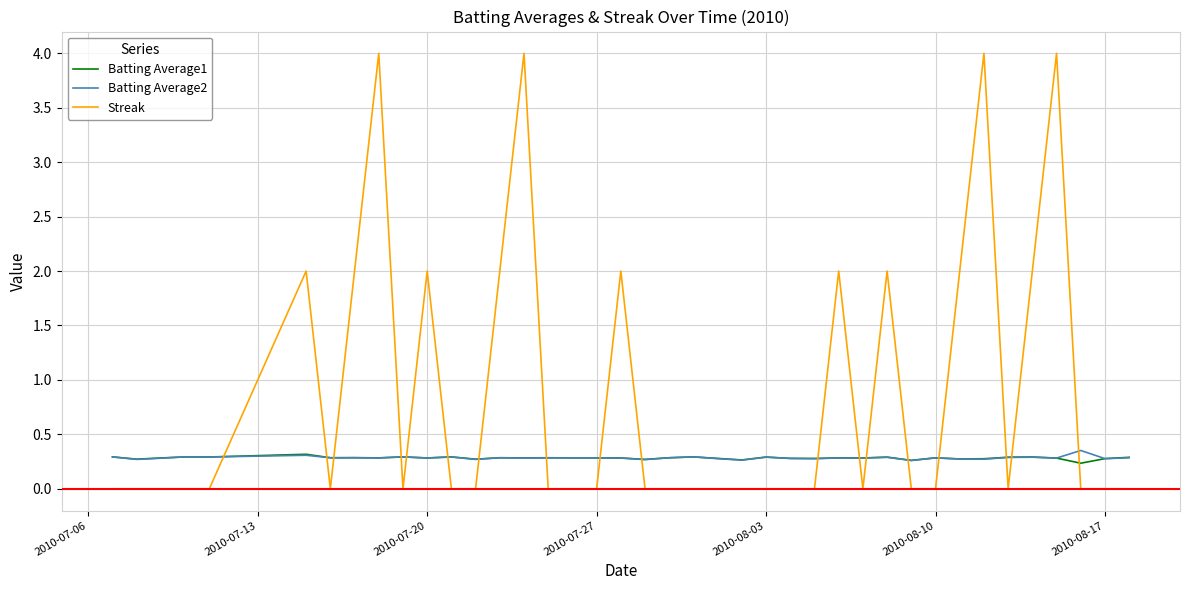

True or false: Streak and Batting Average2 cross at least once.

True